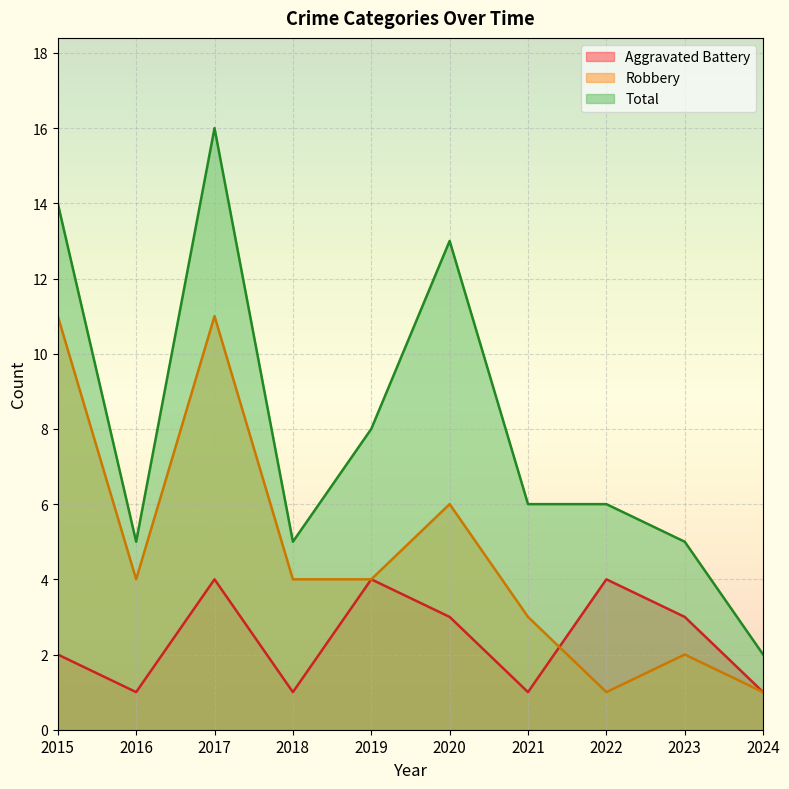

Which series has the largest range (max minus min)?

Total